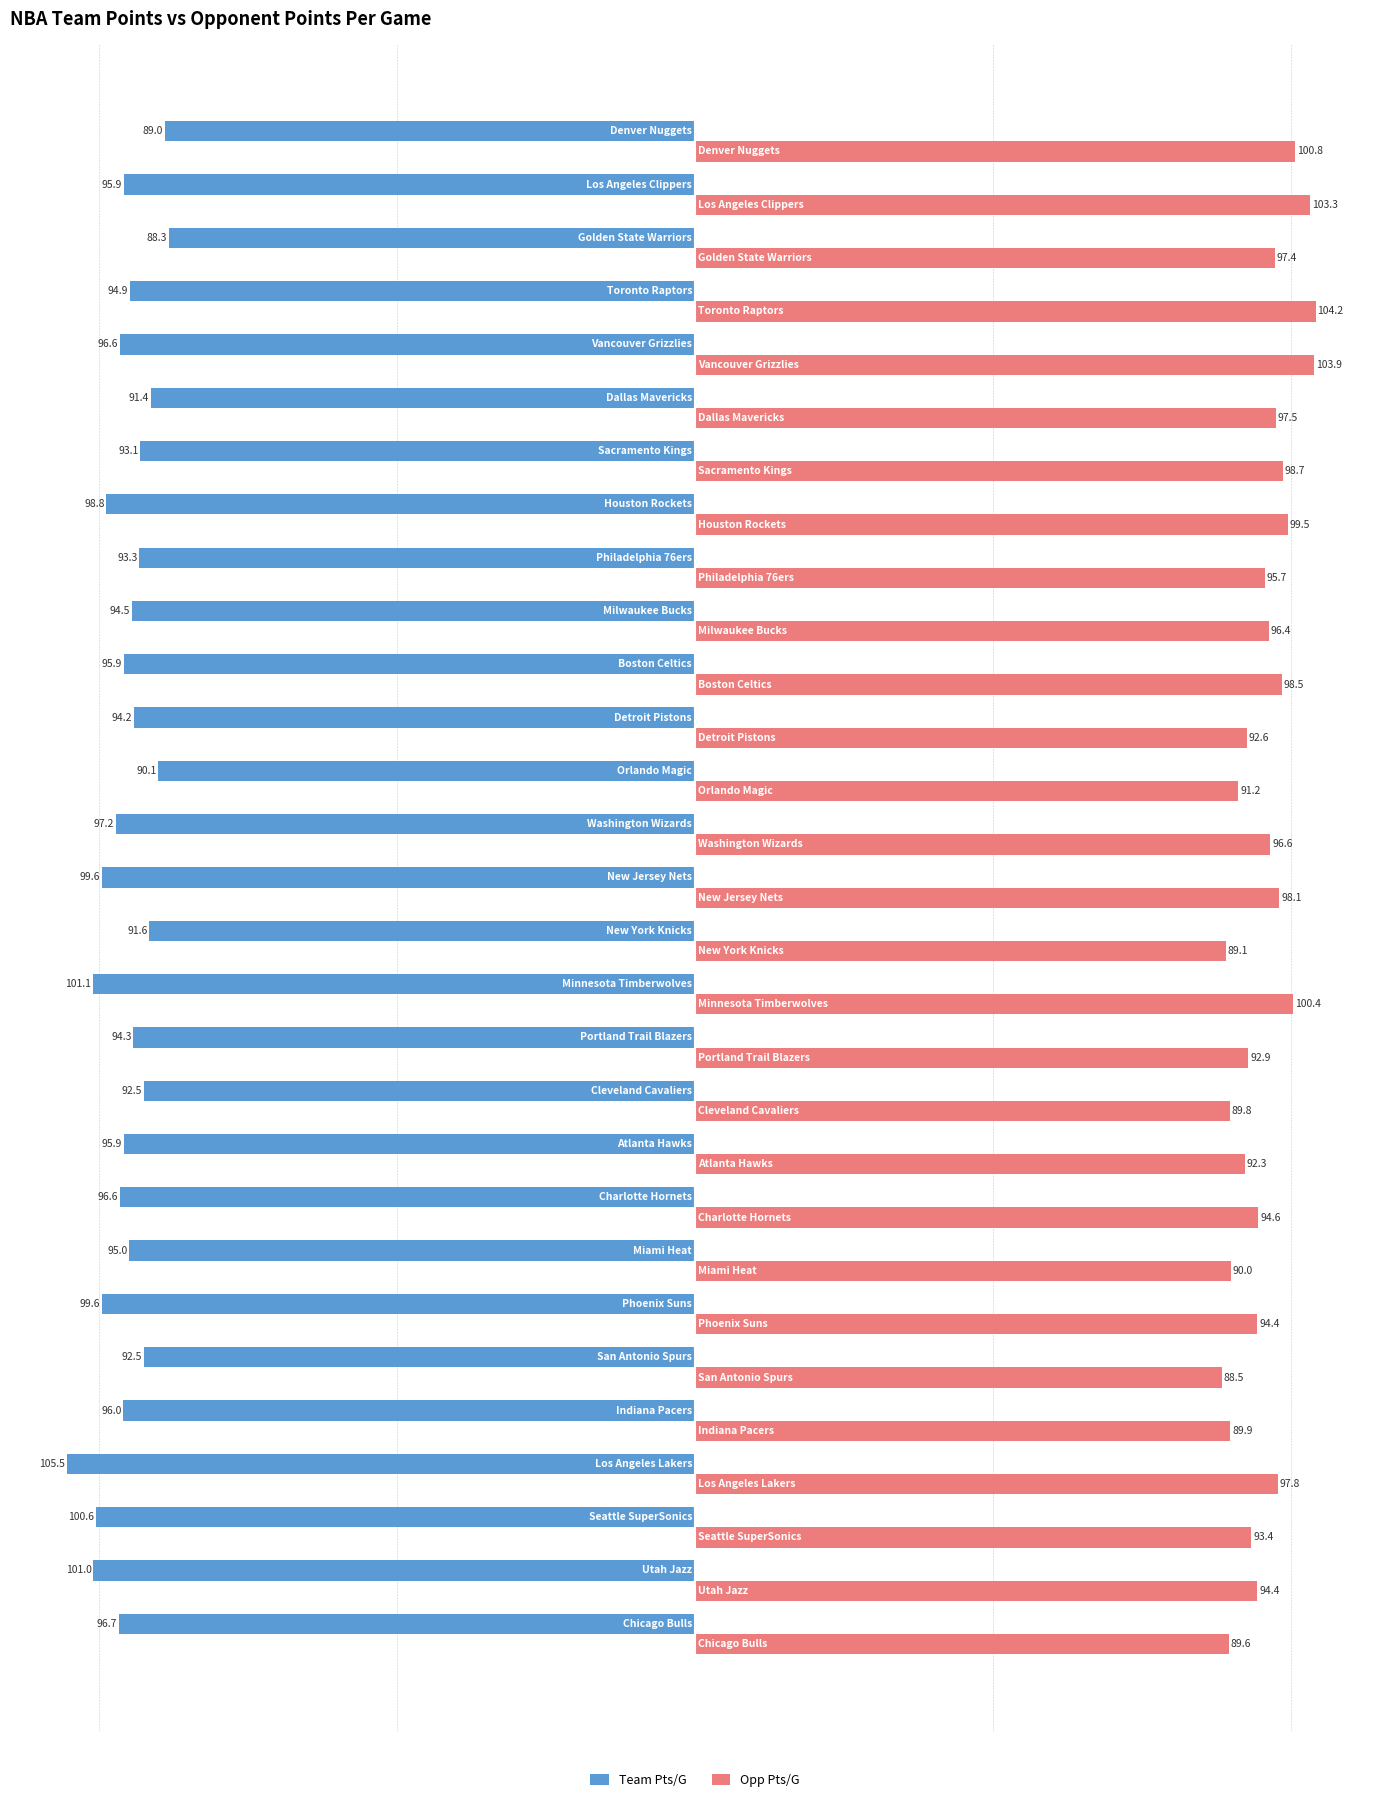

What is the average value of the Team Pts/G series?

-95.6